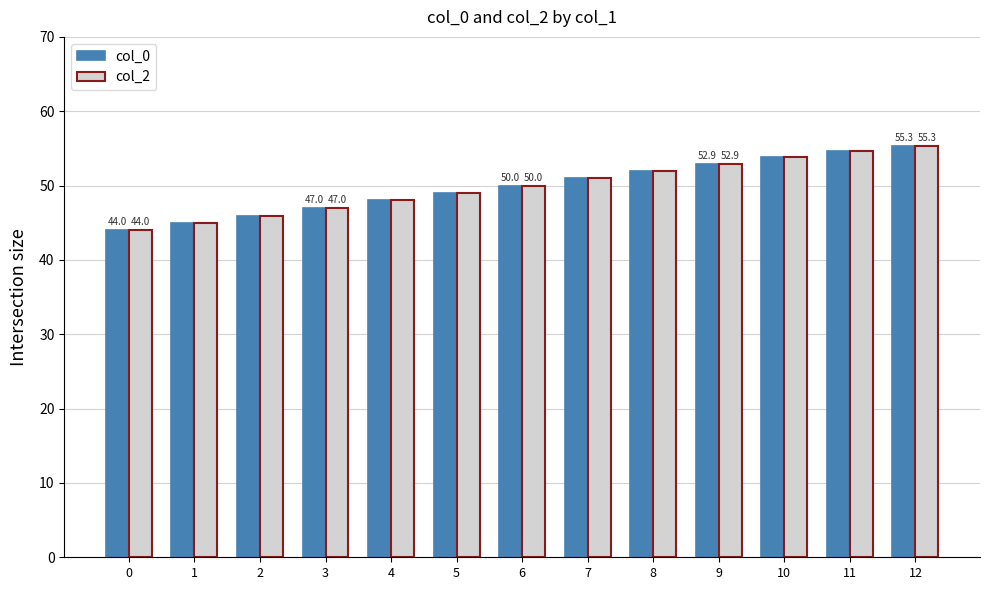

What is the highest value of the col_0 series?

55.3